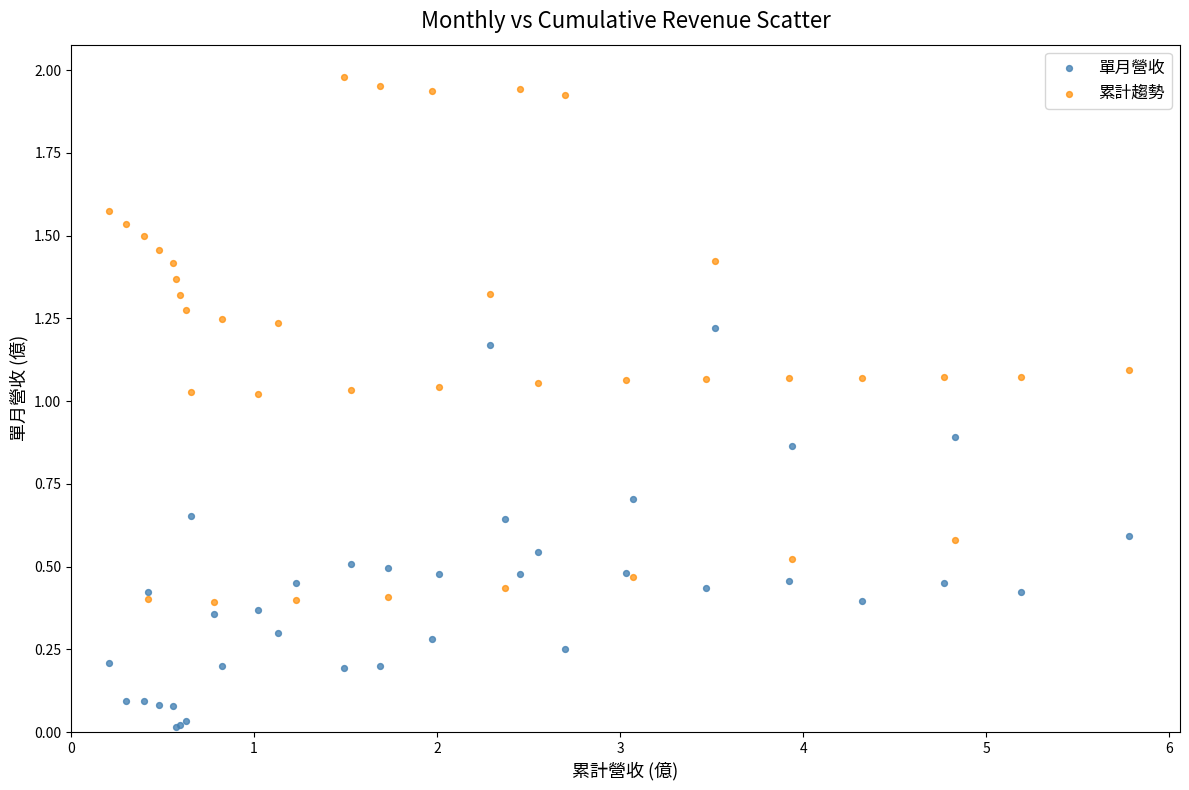

What are all the series names shown in the legend?

單月營收, 累計趨勢